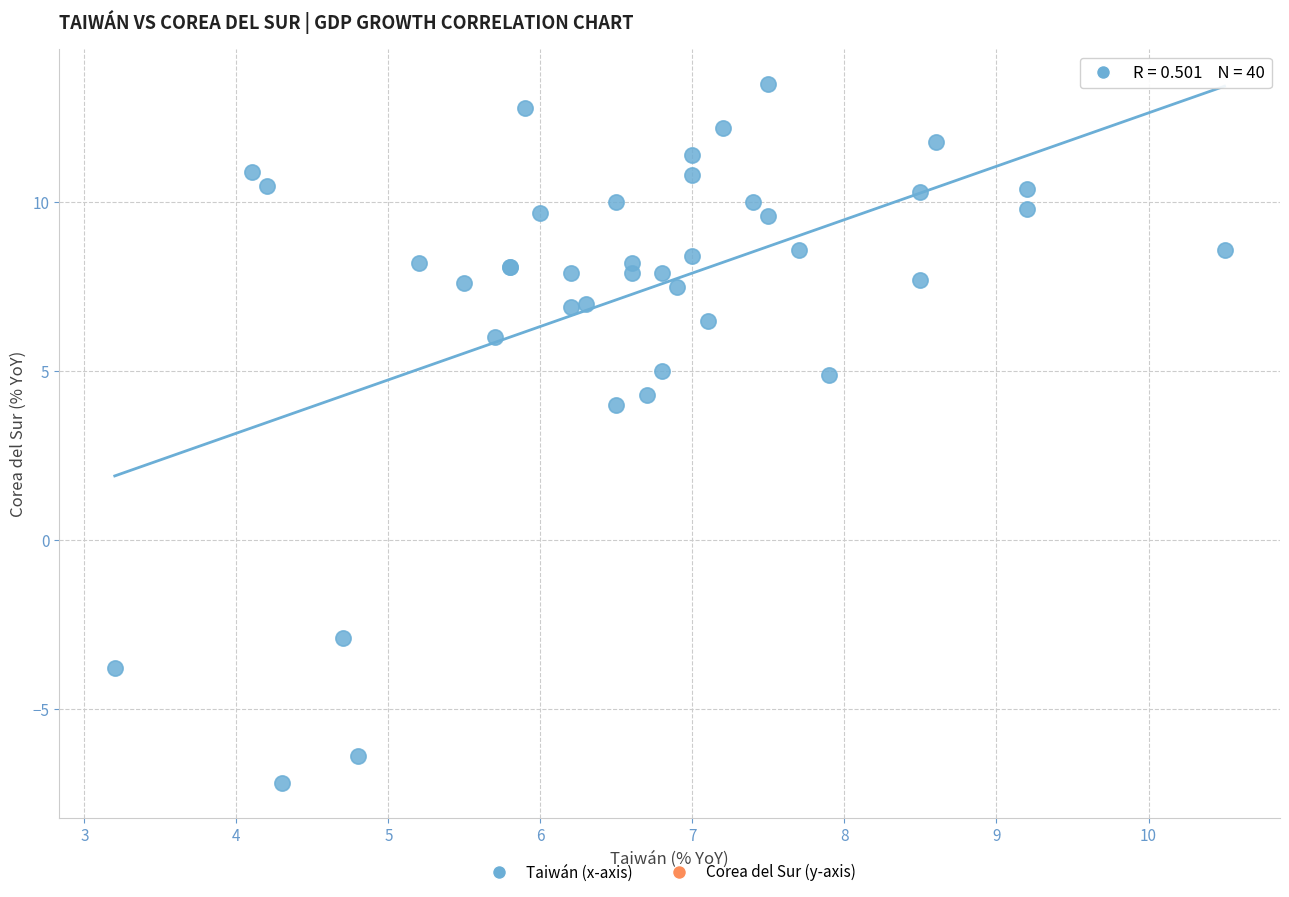

What Y value in the scatter plot is closest to 3?

4.0